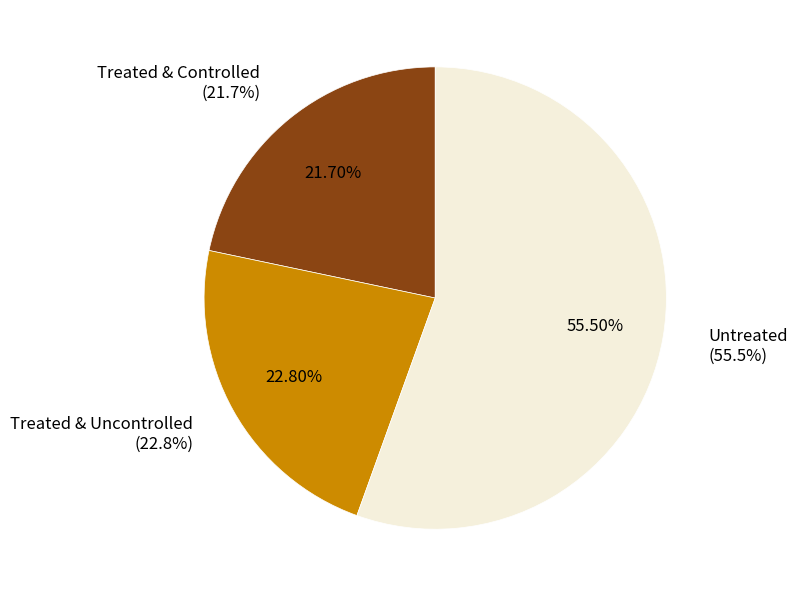

Which category accounts for the majority?

Untreated